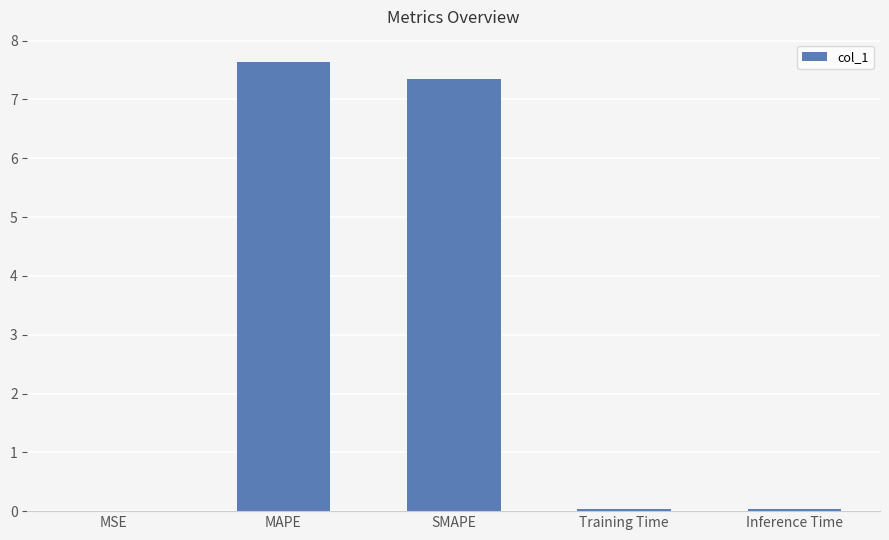

What is the ratio of the value at MAPE to the value at SMAPE?

1.0